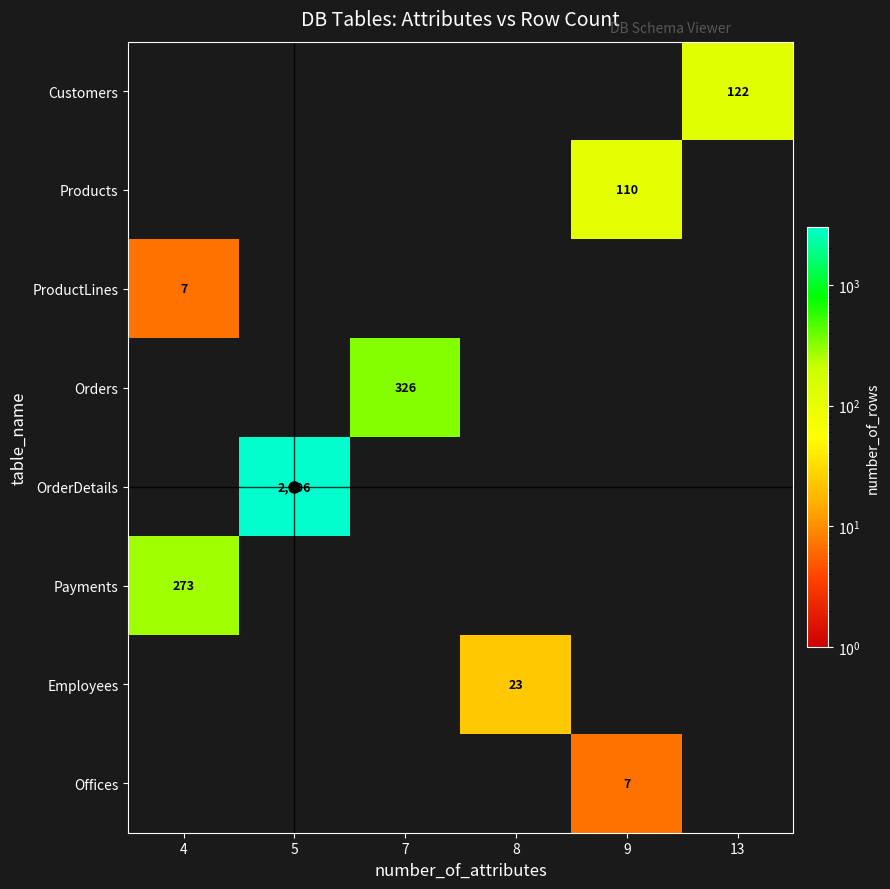

The Products series shows 198 at 9. True or false?

False